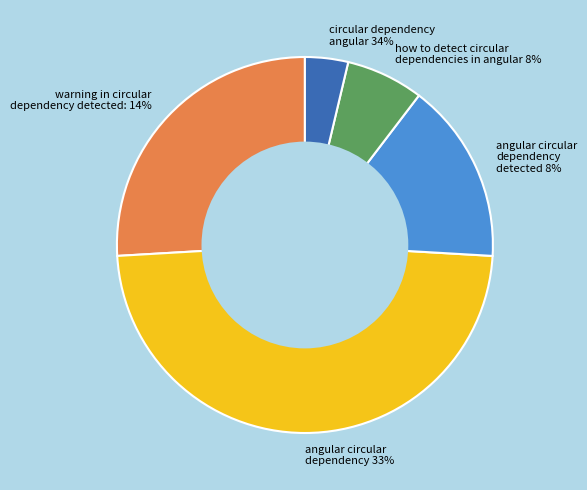

Does any single category account for the majority?

No